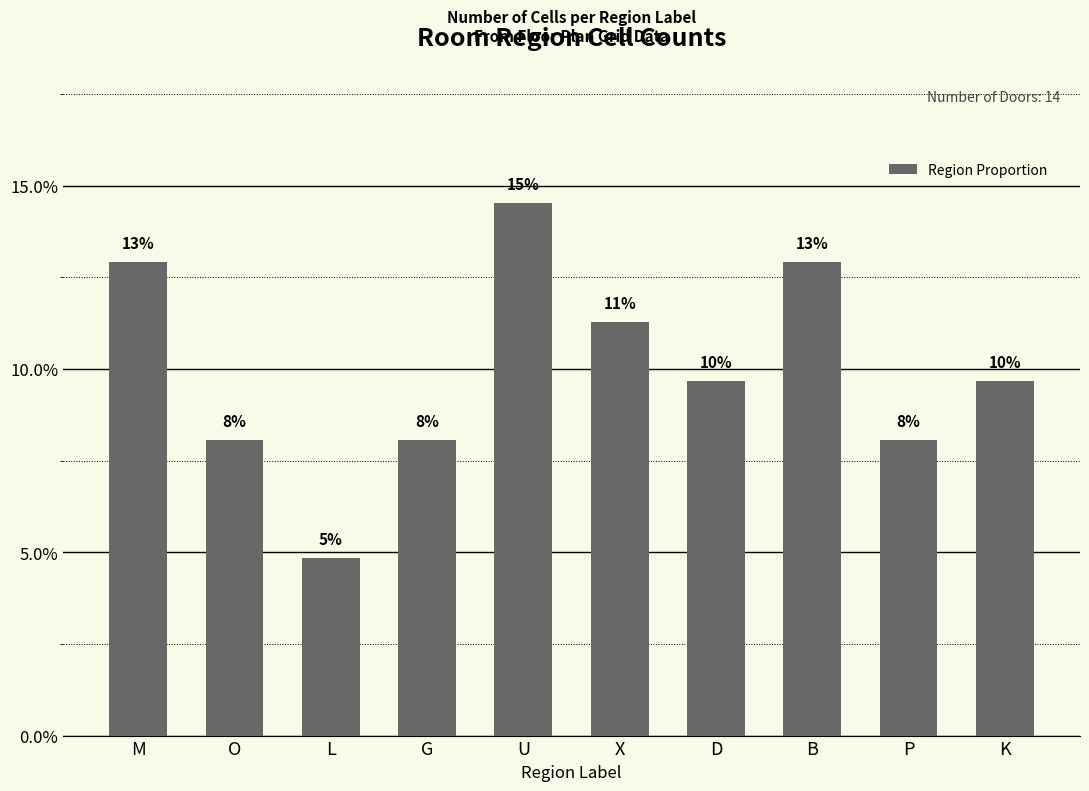

Does the chart contain any negative values?

No